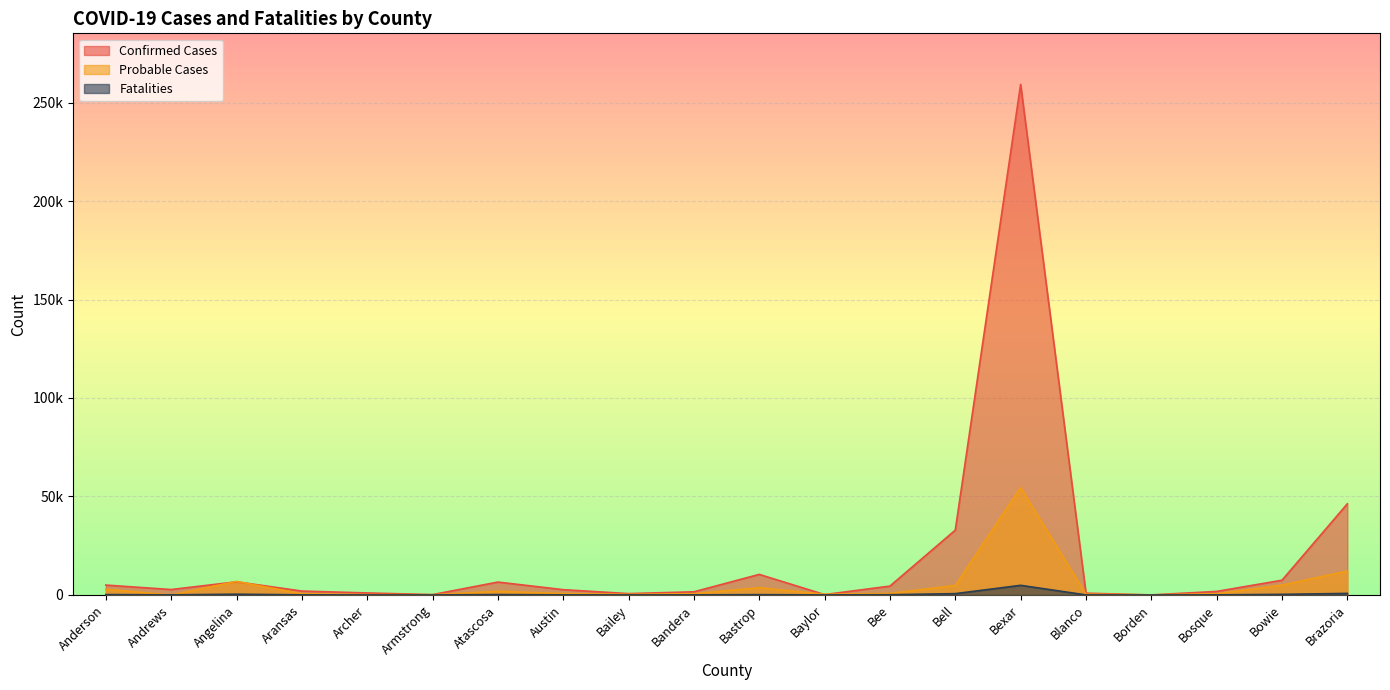

The value of Confirmed Cases at Armstrong is 313. True or false?

False